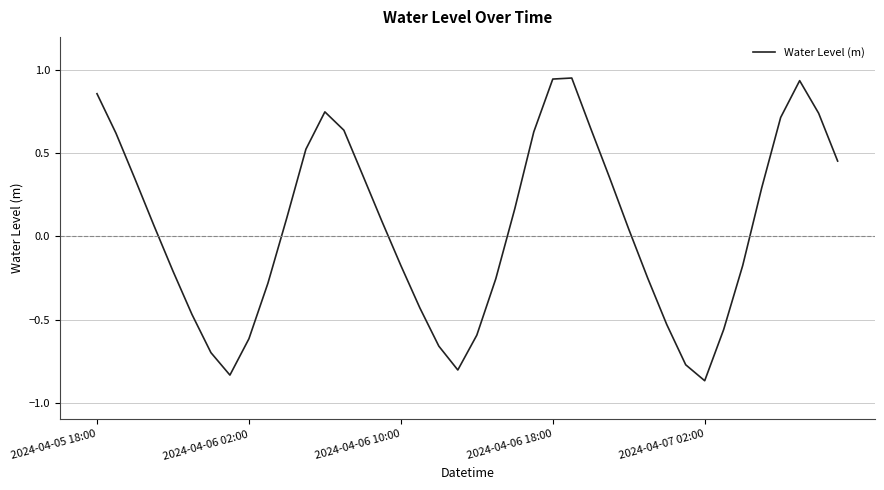

What is the difference between the maximum and minimum values?

1.8